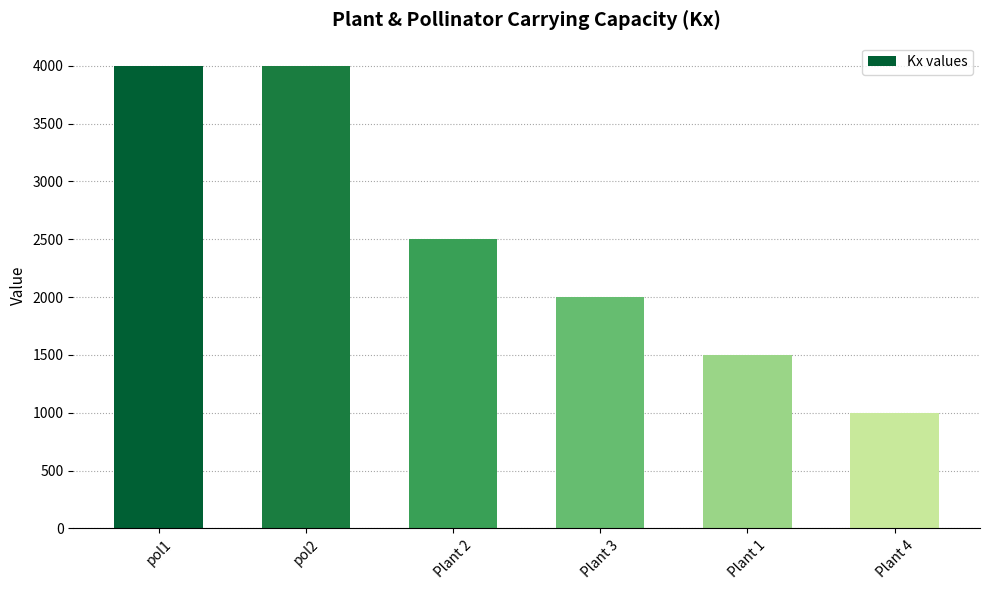

What is the label of the 5th bar from the right?

pol2